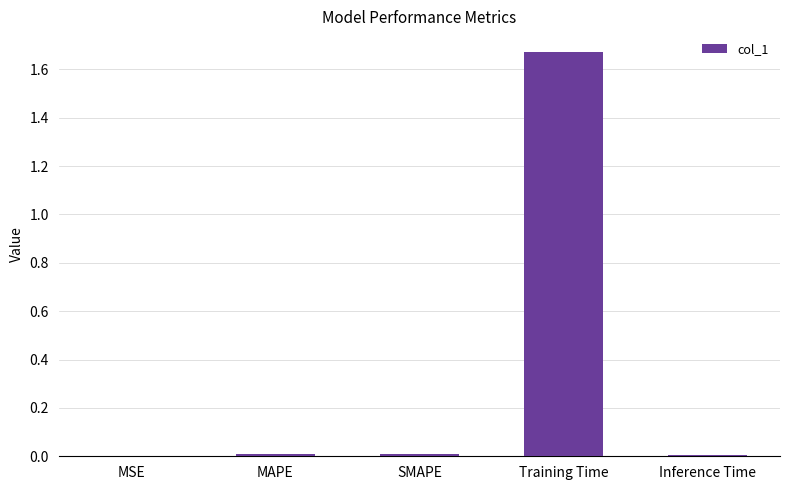

Which label corresponds to the largest value in the chart?

Training Time